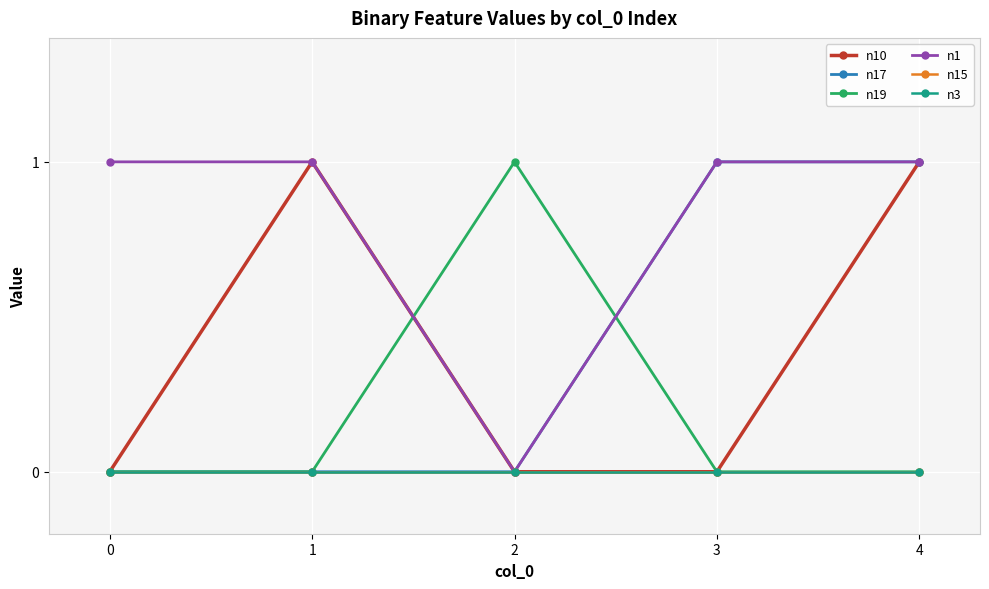

Is this an area chart (filled region under the line)?

No